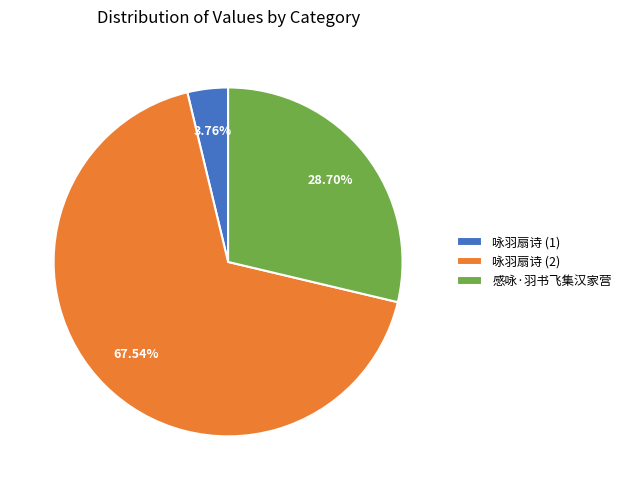

Rank the categories by value from lowest to highest.

咏羽扇诗 (1), 感咏·羽书飞集汉家营, 咏羽扇诗 (2)